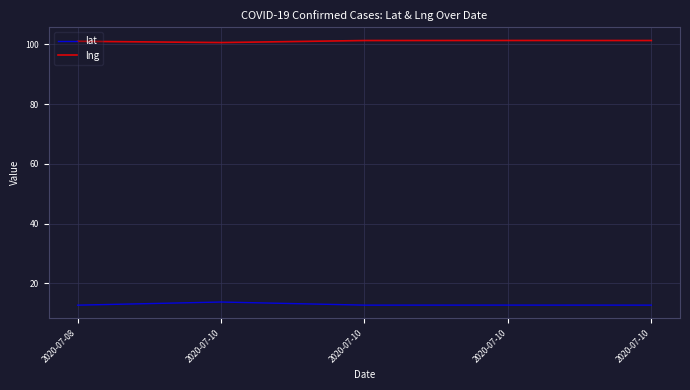

What are all the series names shown in the legend?

lat, lng